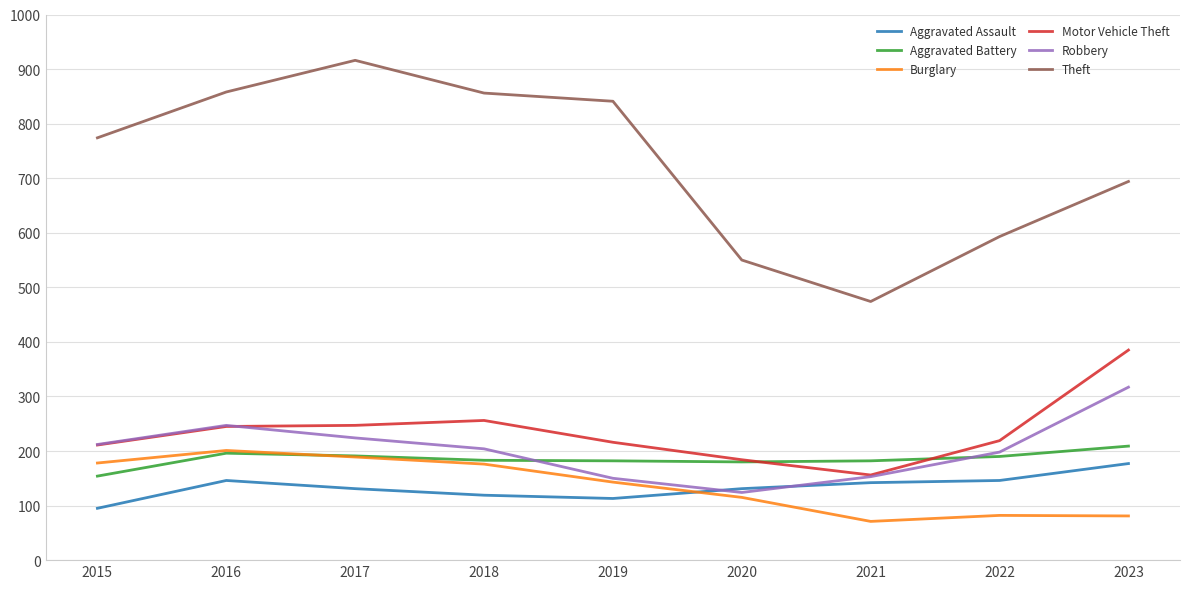

Which series has the widest spread of values?

Theft